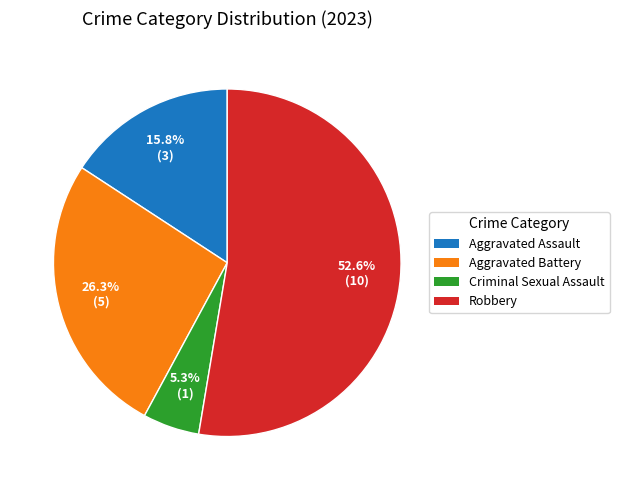

The Robbery slice represents 53% of the pie. True or false?

True